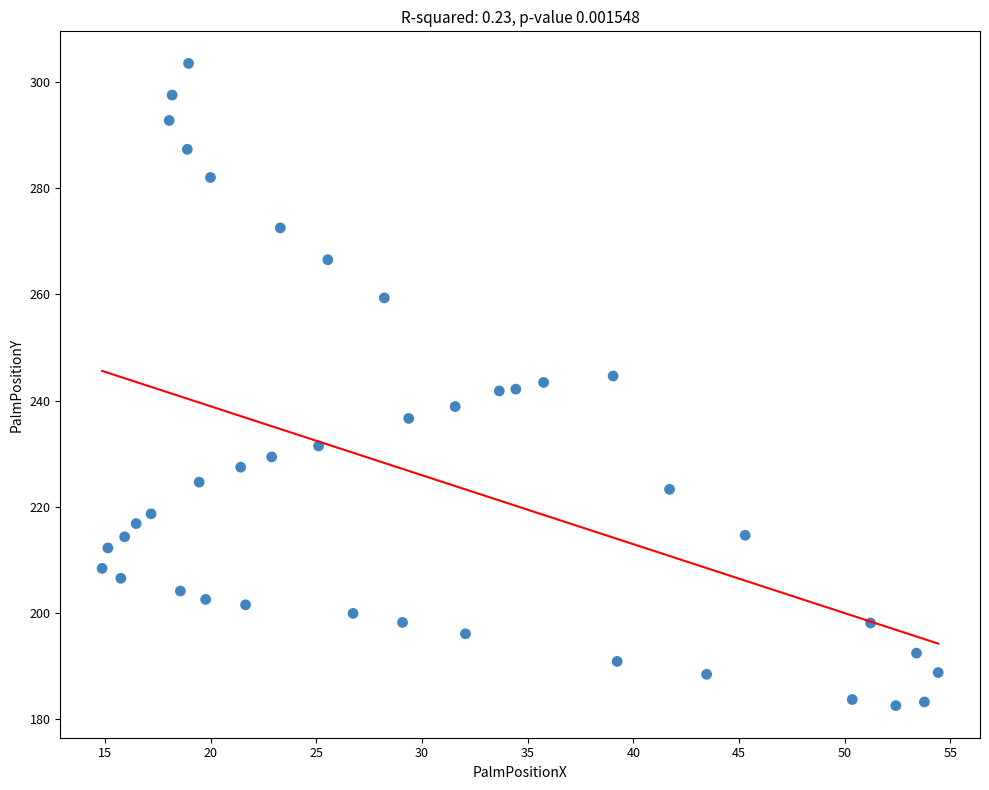

What is the range of X values (max minus min)?

39.6